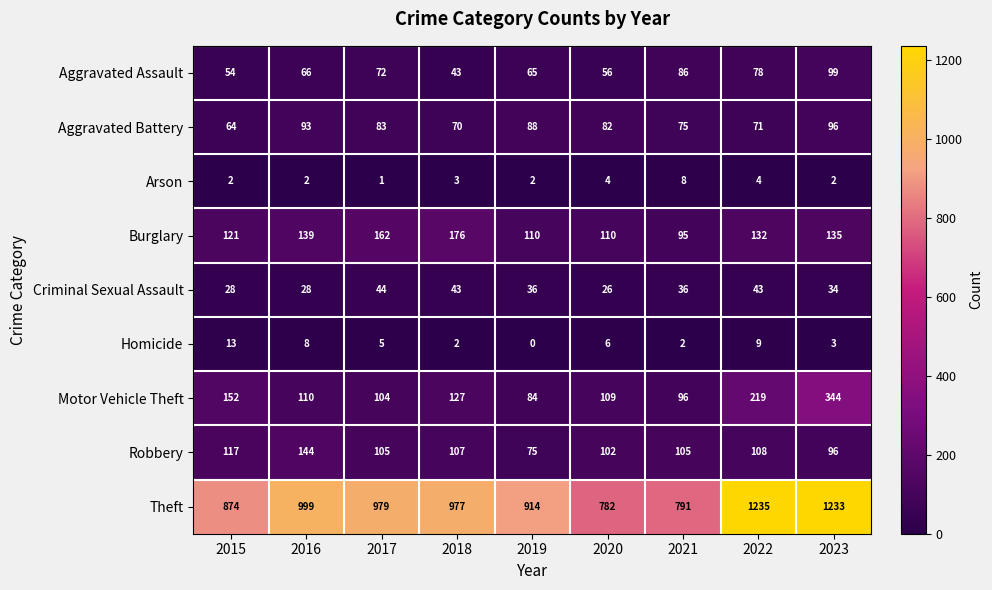

What is the greatest value displayed?

1235